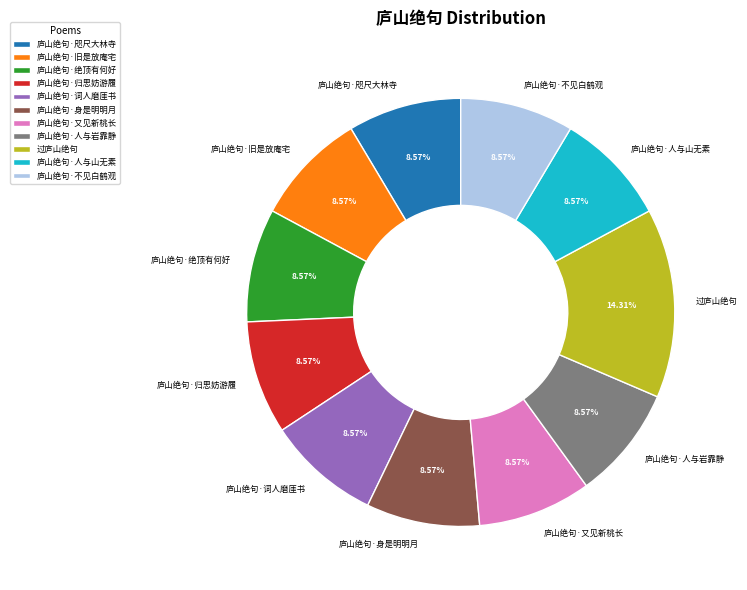

How many segments does this pie chart have?

11